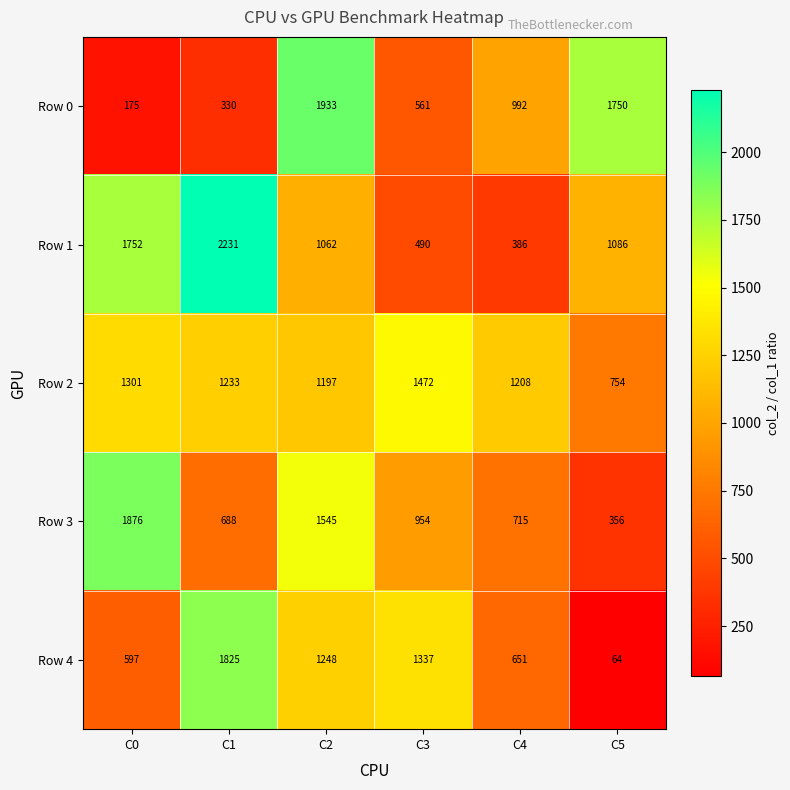

The value of Row 3 at C4 is 715. True or false?

True